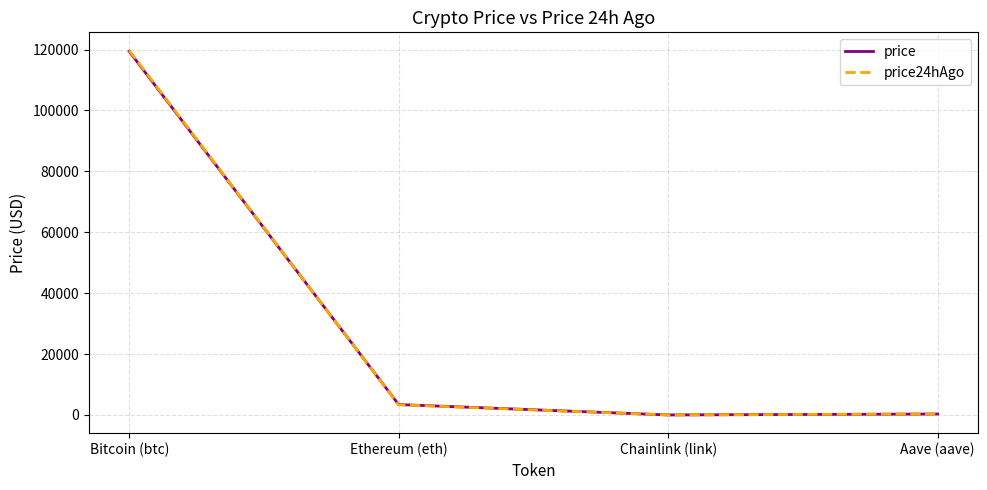

At which label does price24hAgo reach its peak?

Bitcoin (btc)